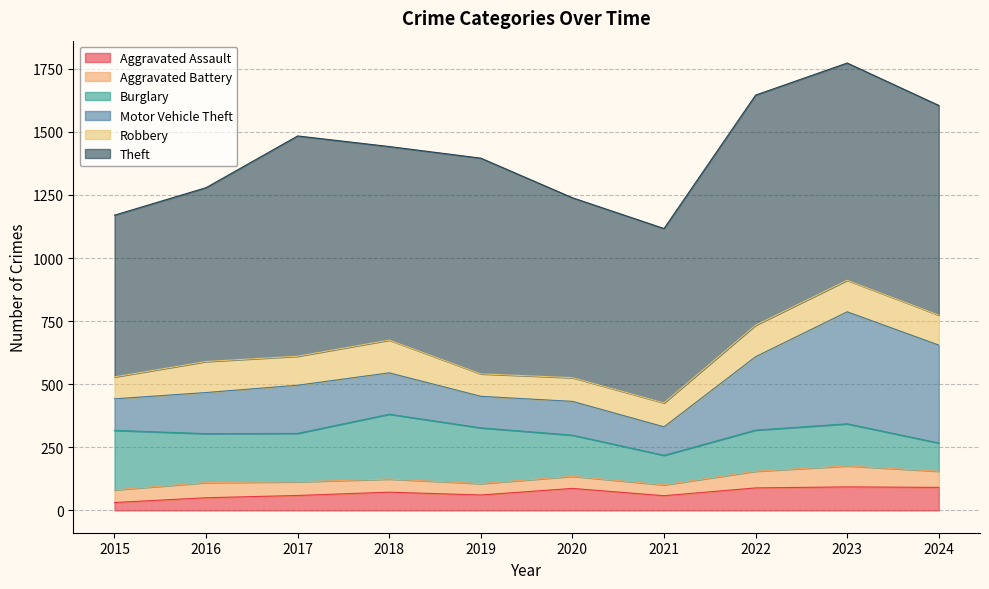

Between 2019 and 2023, which is larger?

2023